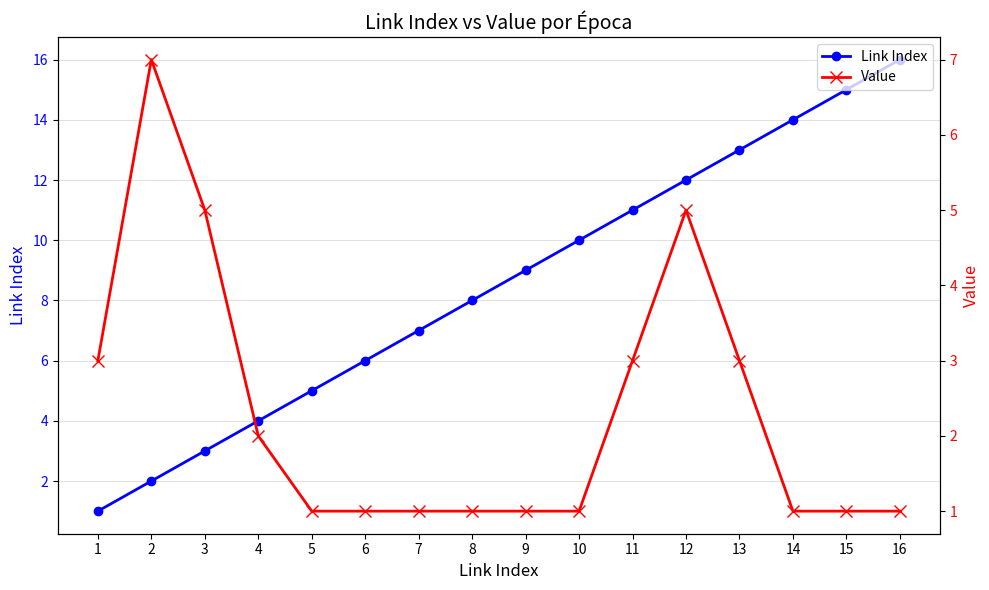

At which label does Value reach its peak?

2